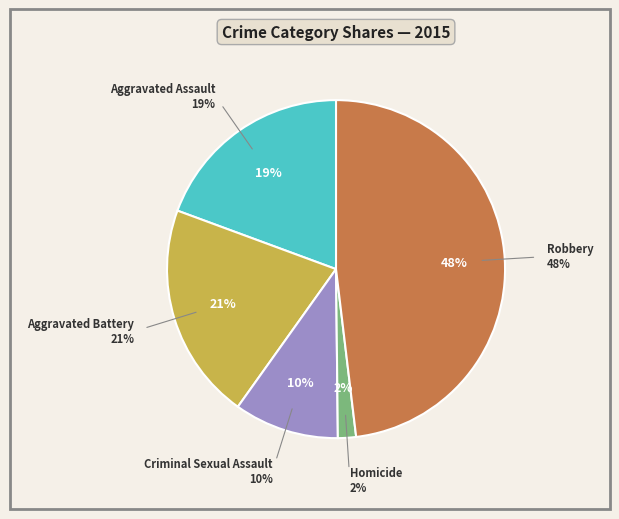

Does Aggravated Assault account for over 50% of the chart?

No